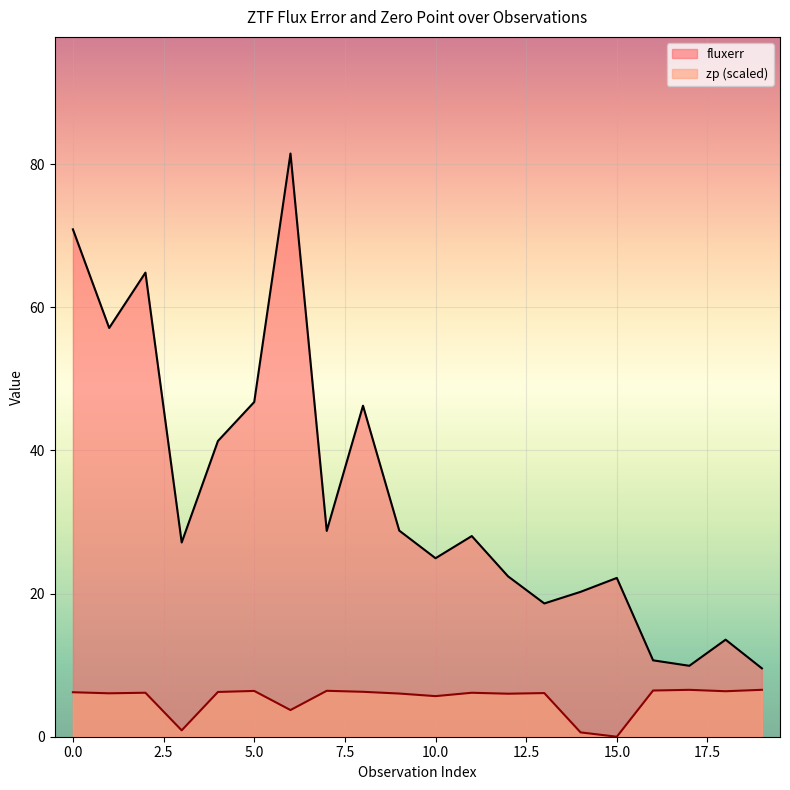

Where is fluxerr nearest to the value 45?

8